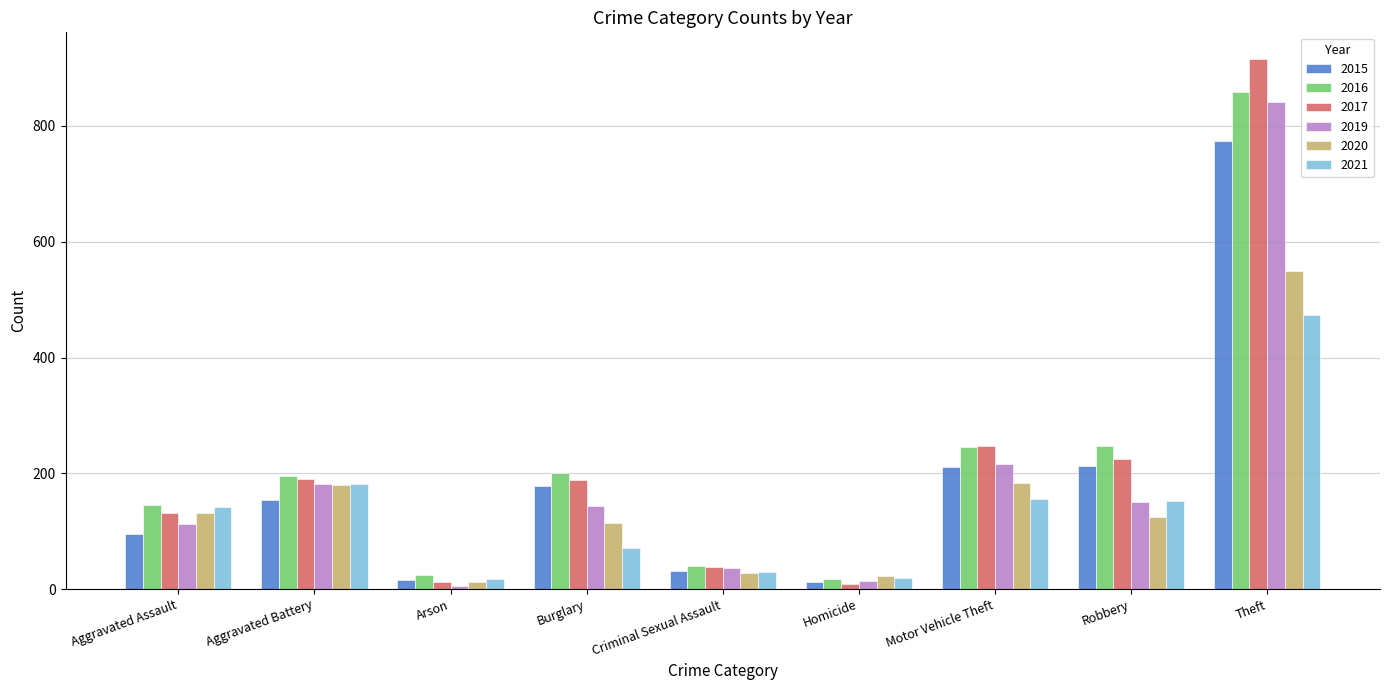

The 2021 series shows 746 at Theft. True or false?

False